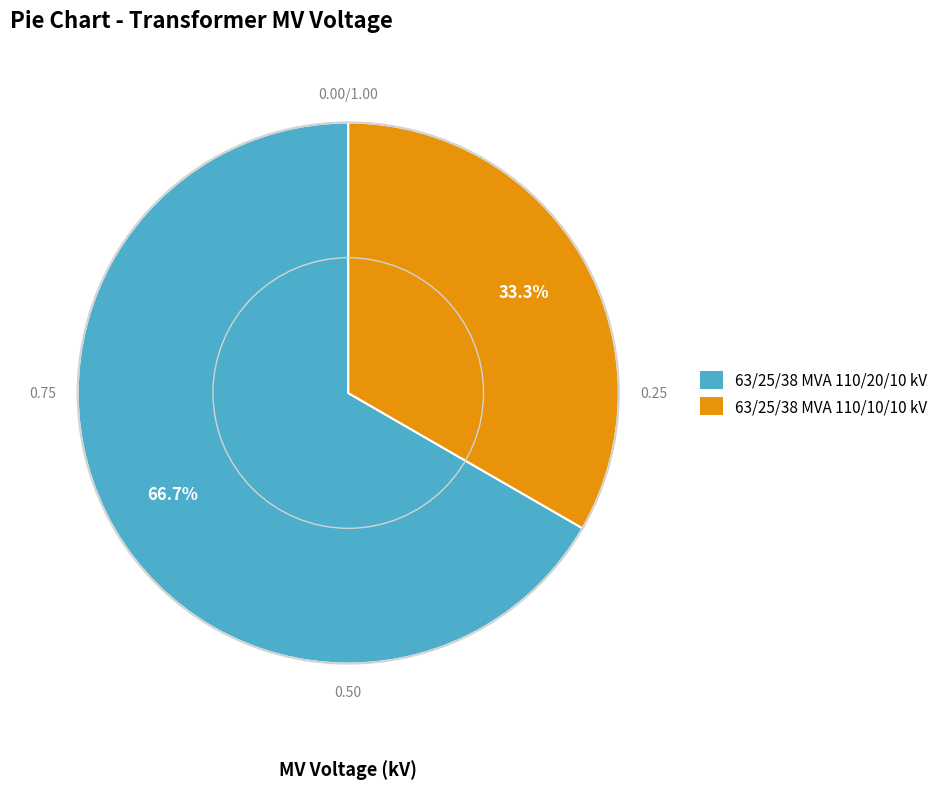

To the nearest percent, what is the average slice percentage?

50%